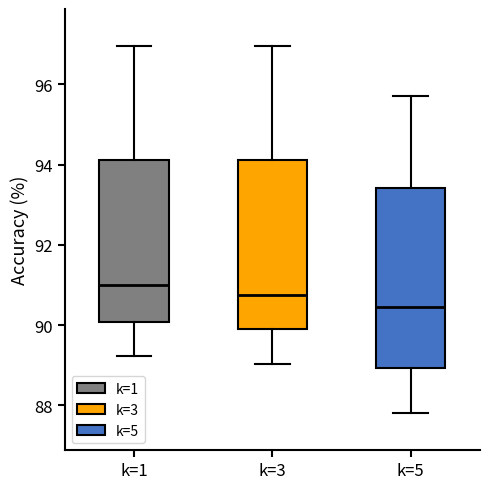

Reading left to right, read every box against the y-axis: the position of its median line, the range the box covers, and the ends of its whiskers. The values are not printed on the chart, so give them approximately, as read against the axis.

k=1: median 91.0, box 90.0 to 94.2, whiskers 89.2 to 97.0
k=3: median 90.8, box 90.0 to 94.2, whiskers 89.0 to 97.0
k=5: median 90.4, box 89.0 to 93.4, whiskers 87.8 to 95.8